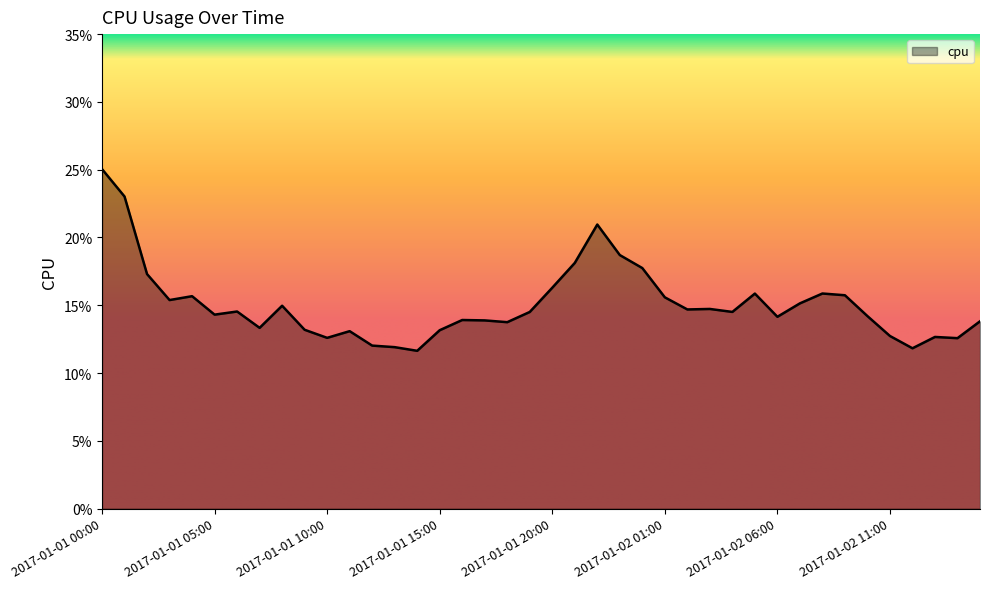

What is the label of the 35th point from the right?

2017-01-01 05:00